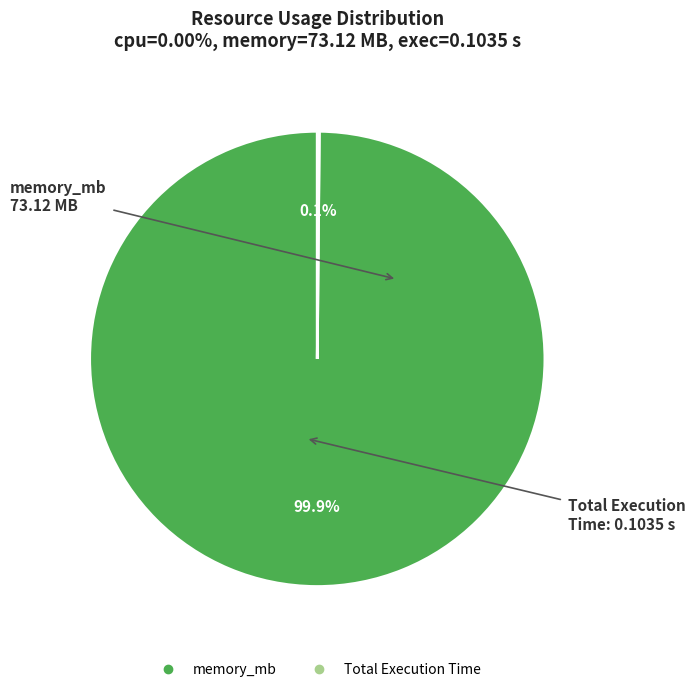

Is there a majority slice in this chart?

Yes